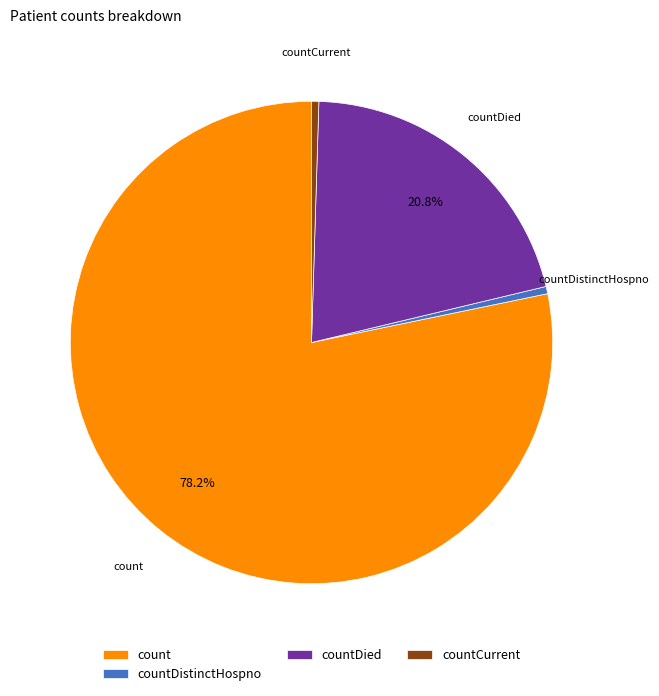

Count the number of slices in the pie.

4